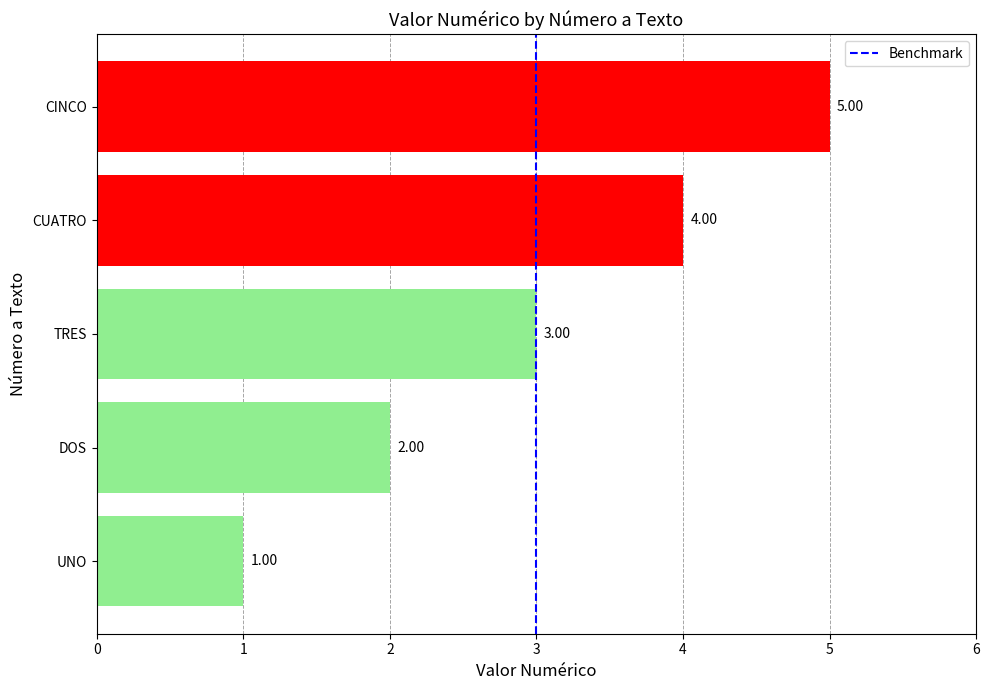

Rank the categories by value from lowest to highest.

UNO, DOS, TRES, CUATRO, CINCO